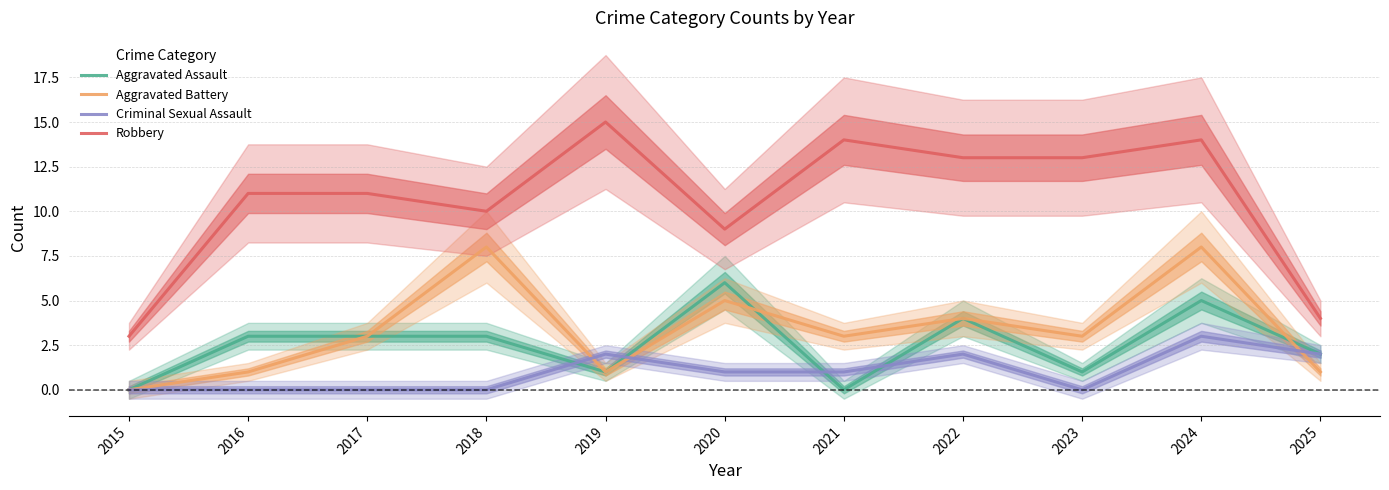

Which label corresponds to the smallest value in the chart?

2015